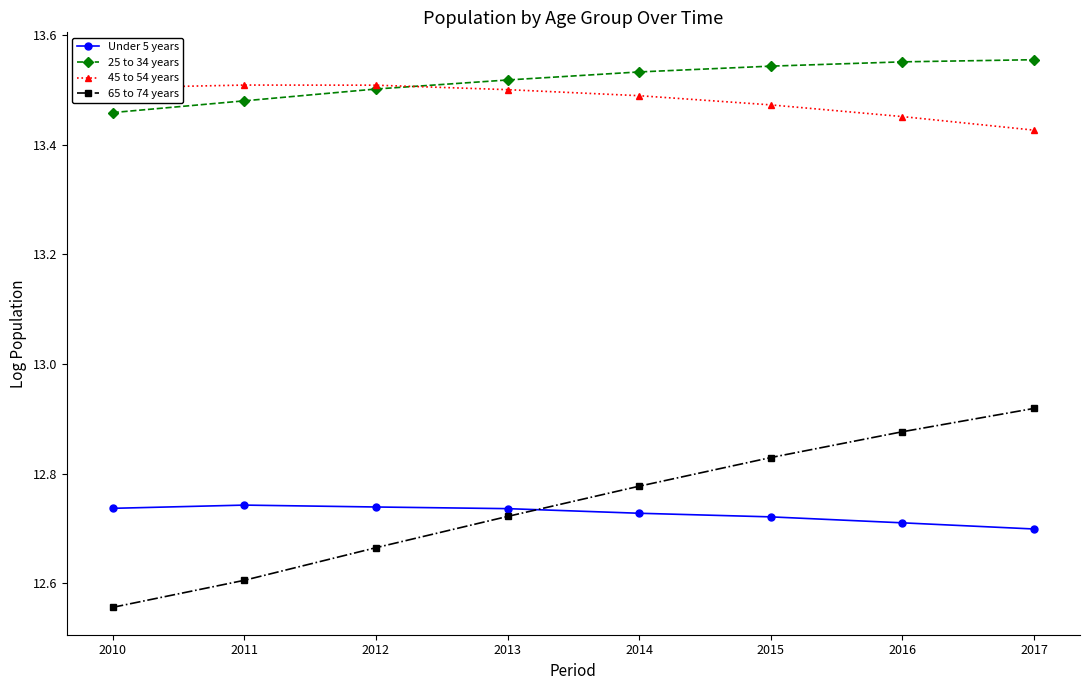

What are all the series names shown in the legend?

Under 5 years, 25 to 34 years, 45 to 54 years, 65 to 74 years